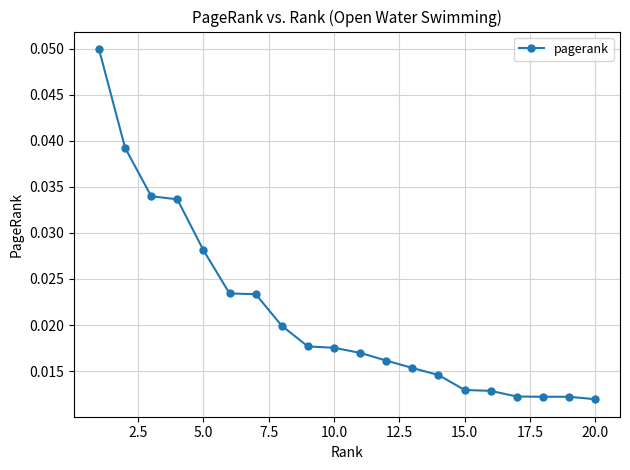

What is the sum of all values?

0.4